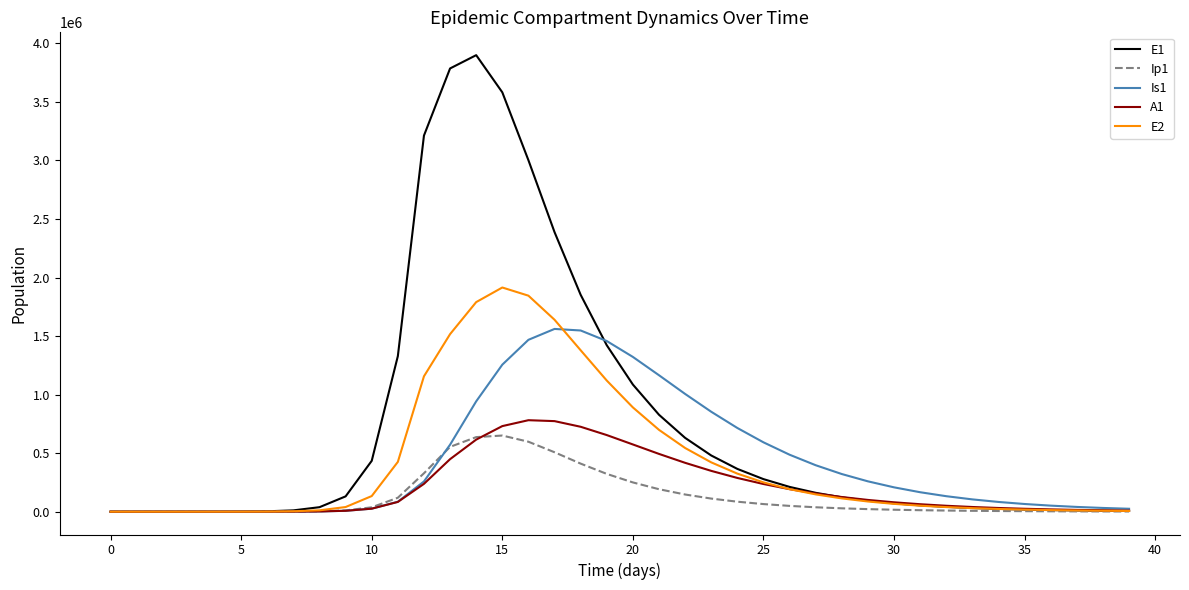

What is the highest value of the A1 series?

781364.3